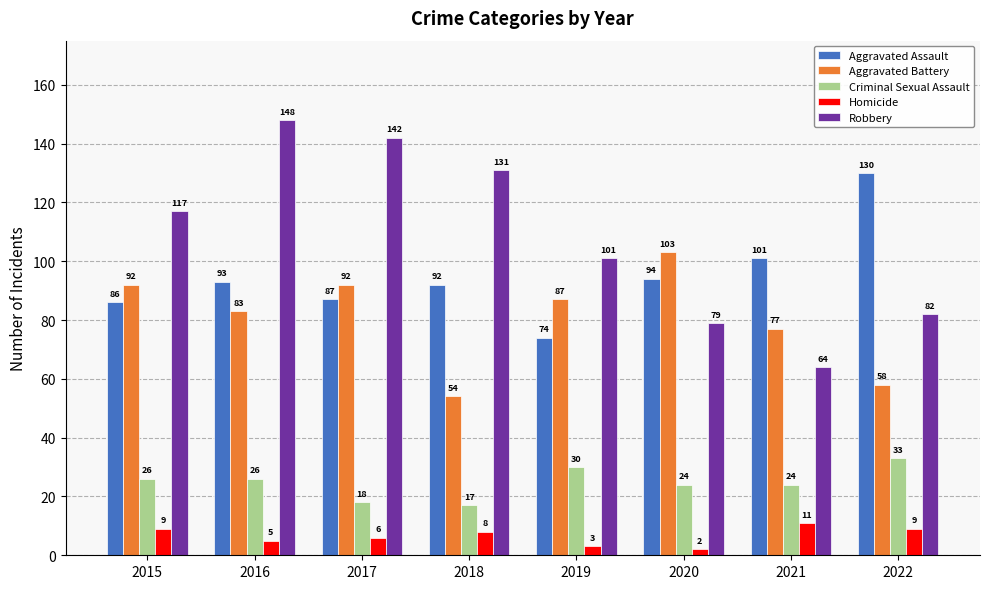

Reading left to right, what are all the values shown in this chart?

Aggravated Assault: 86	93	87	92	74	94	101	130
Aggravated Battery: 92	83	92	54	87	103	77	58
Criminal Sexual Assault: 26	26	18	17	30	24	24	33
Homicide: 9	5	6	8	3	2	11	9
Robbery: 117	148	142	131	101	79	64	82